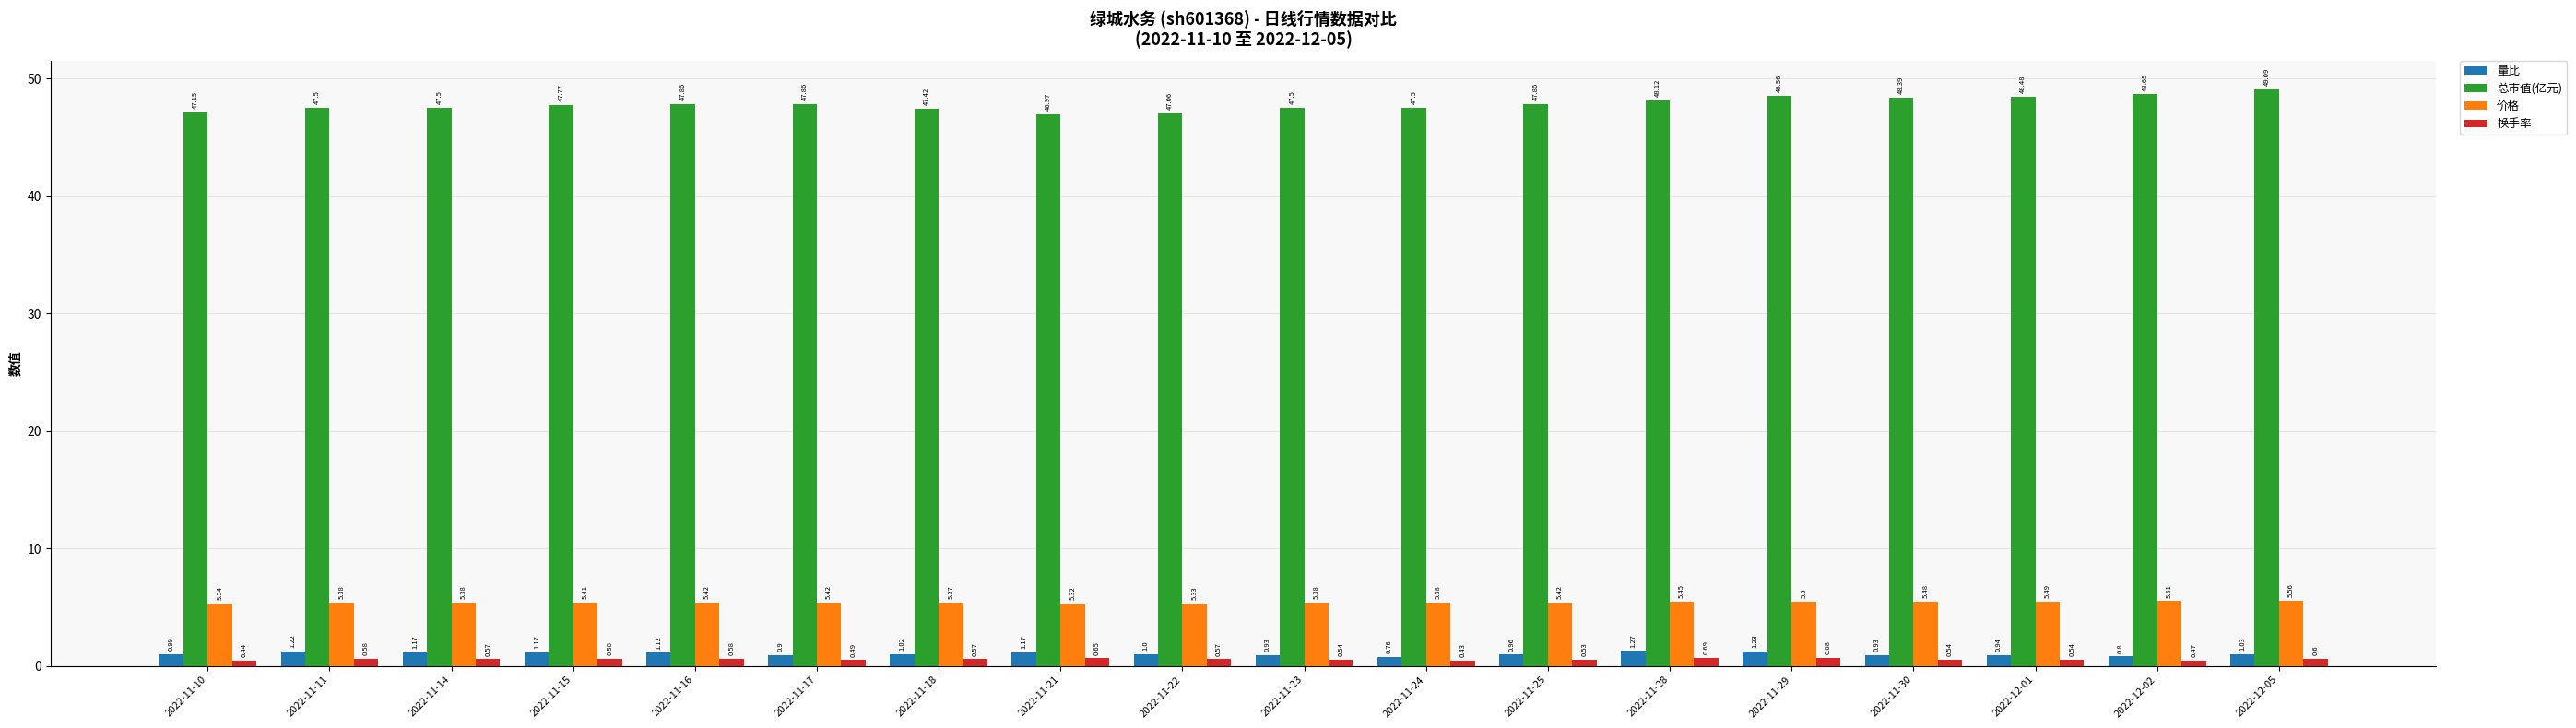

Which series has the widest spread of values?

总市值(亿元)